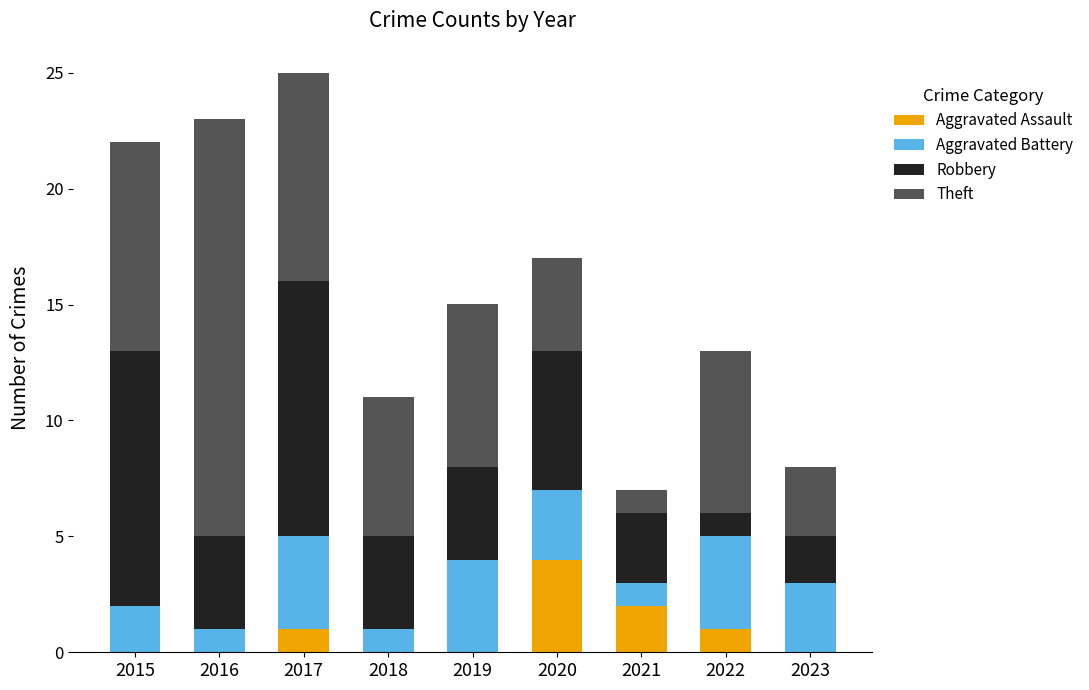

What is the total value across all series at 2017?

25